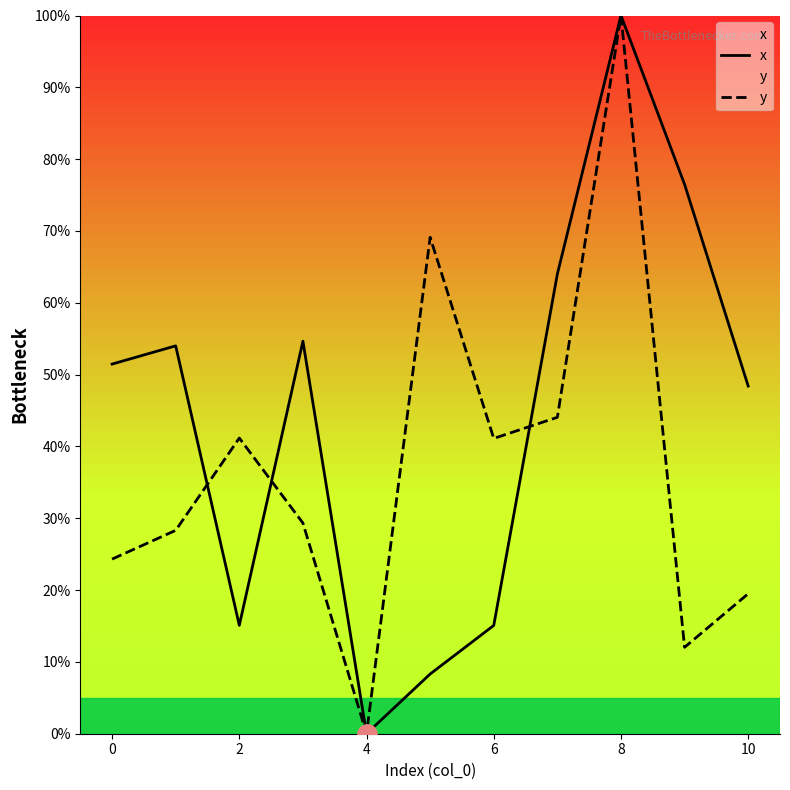

What is the maximum value for x?

100.0